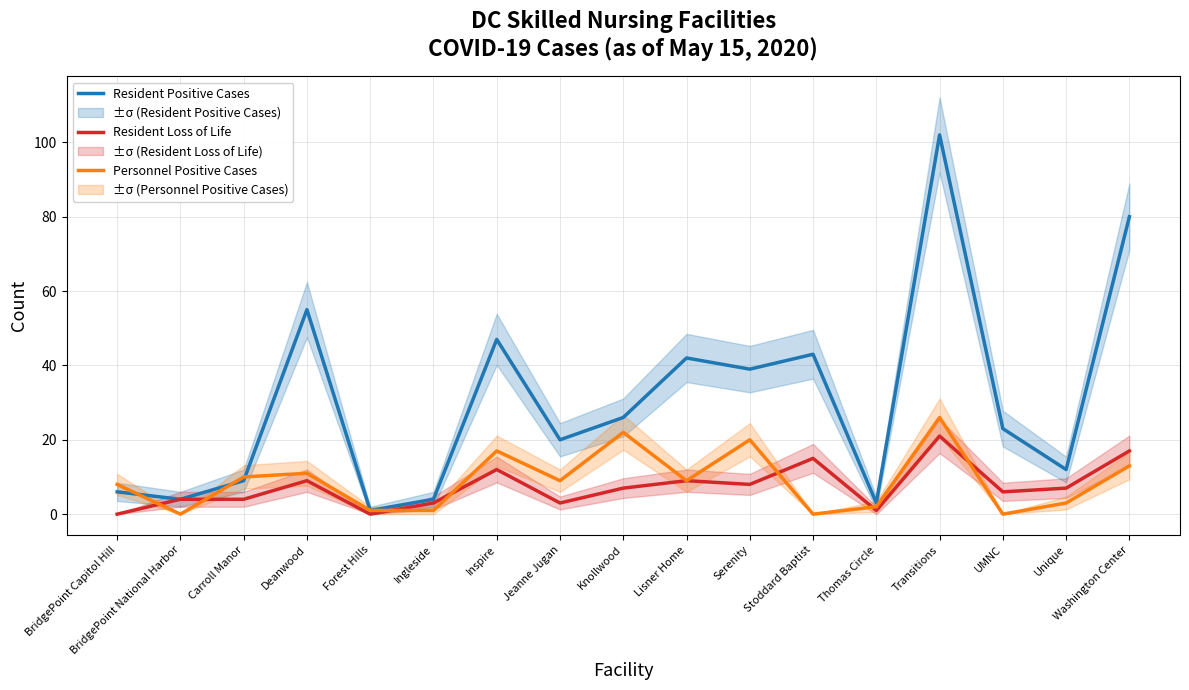

Which series has the largest total across all categories?

Resident Positive Cases